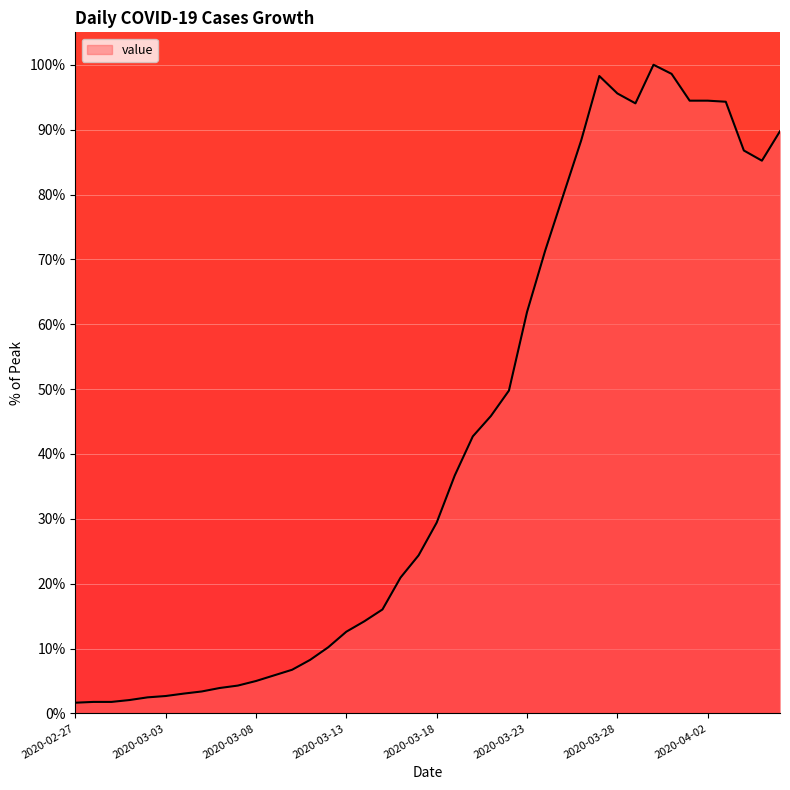

What is the greatest value displayed?

100.0